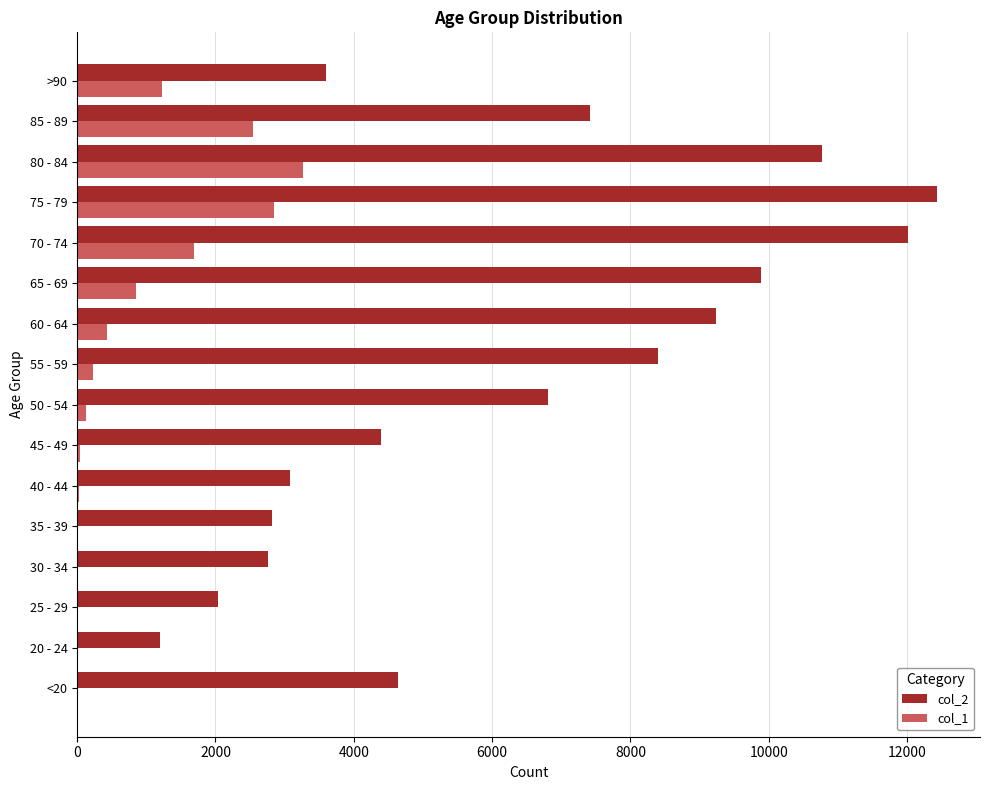

How many distinct data groups are displayed?

2